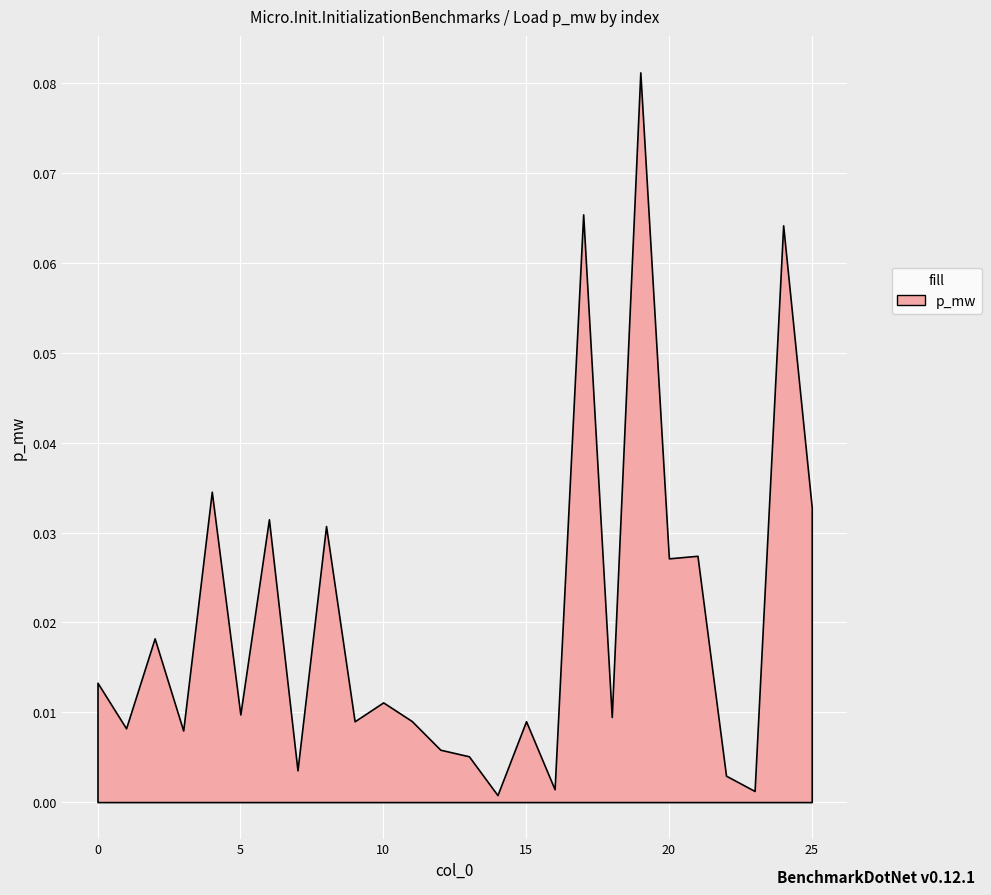

Where is the data nearest to the value 0?

14